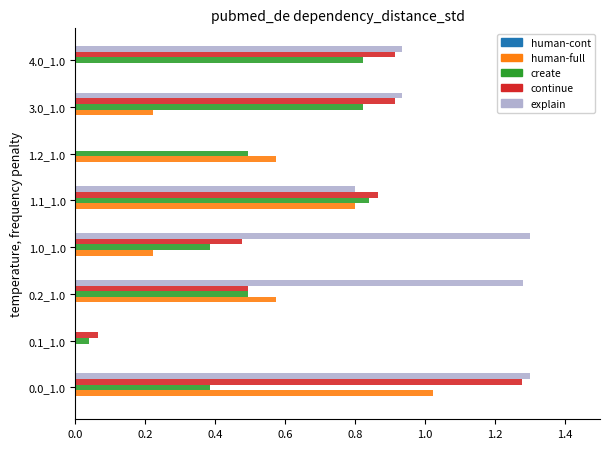

What is the total value across all series at 1.1_1.0?

3.3